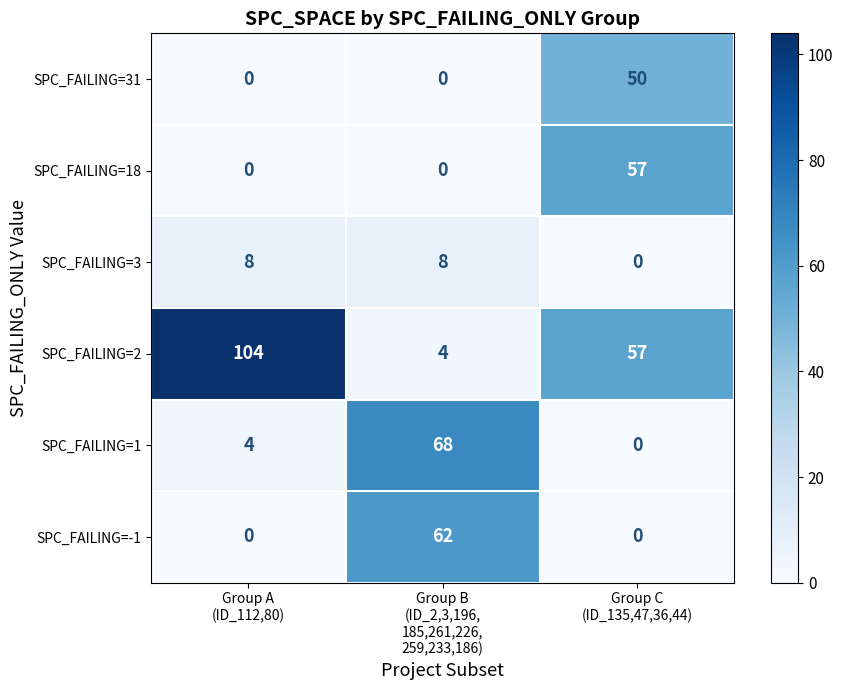

Rank the series by their maximum value, from lowest to highest.

SPC_FAILING=3, SPC_FAILING=31, SPC_FAILING=18, SPC_FAILING=-1, SPC_FAILING=1, SPC_FAILING=2